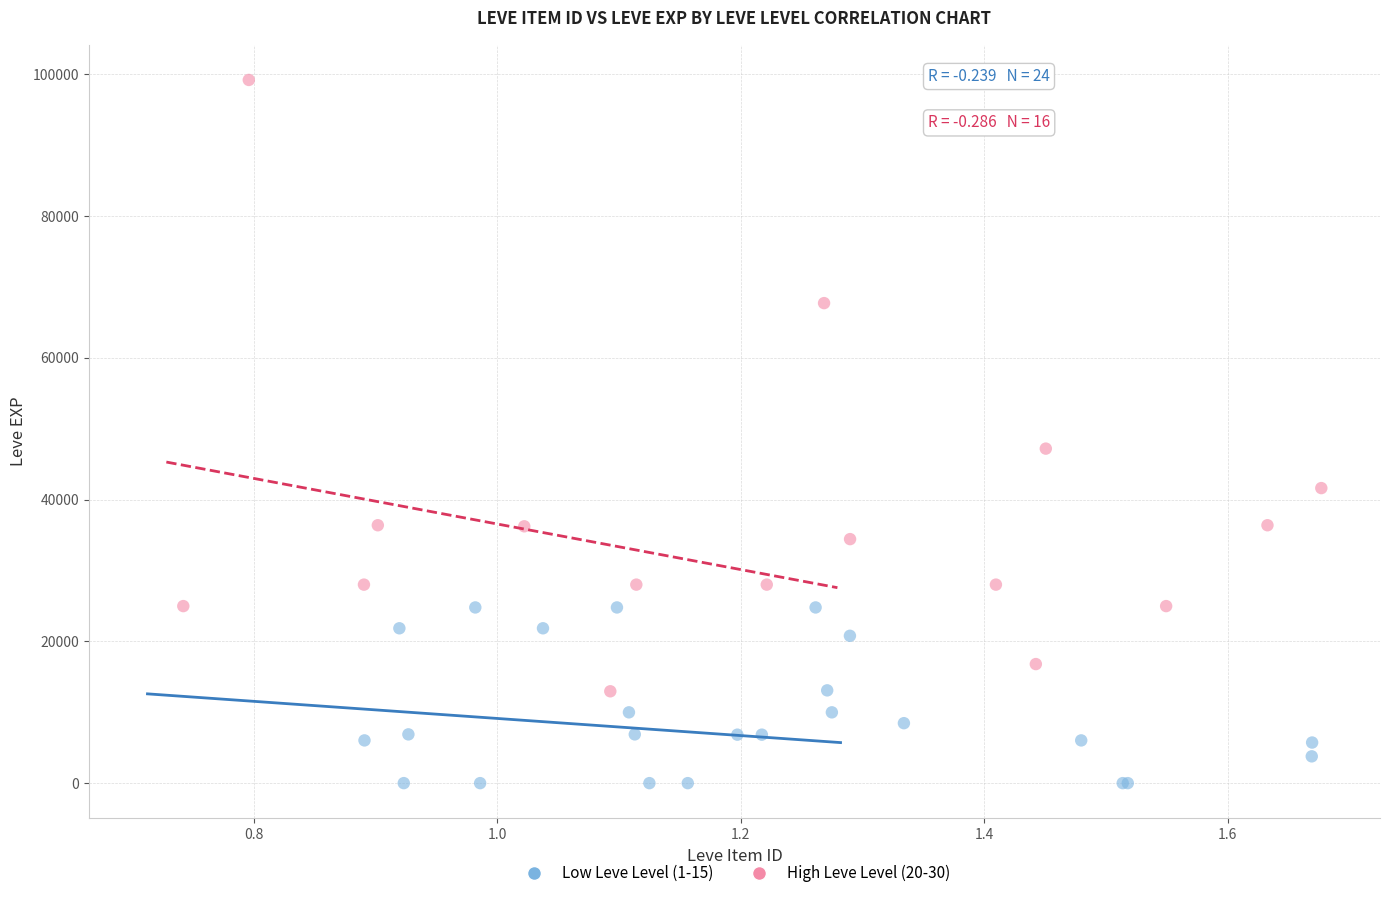

Which series has the widest spread of Y values?

High Leve Level (20-30)